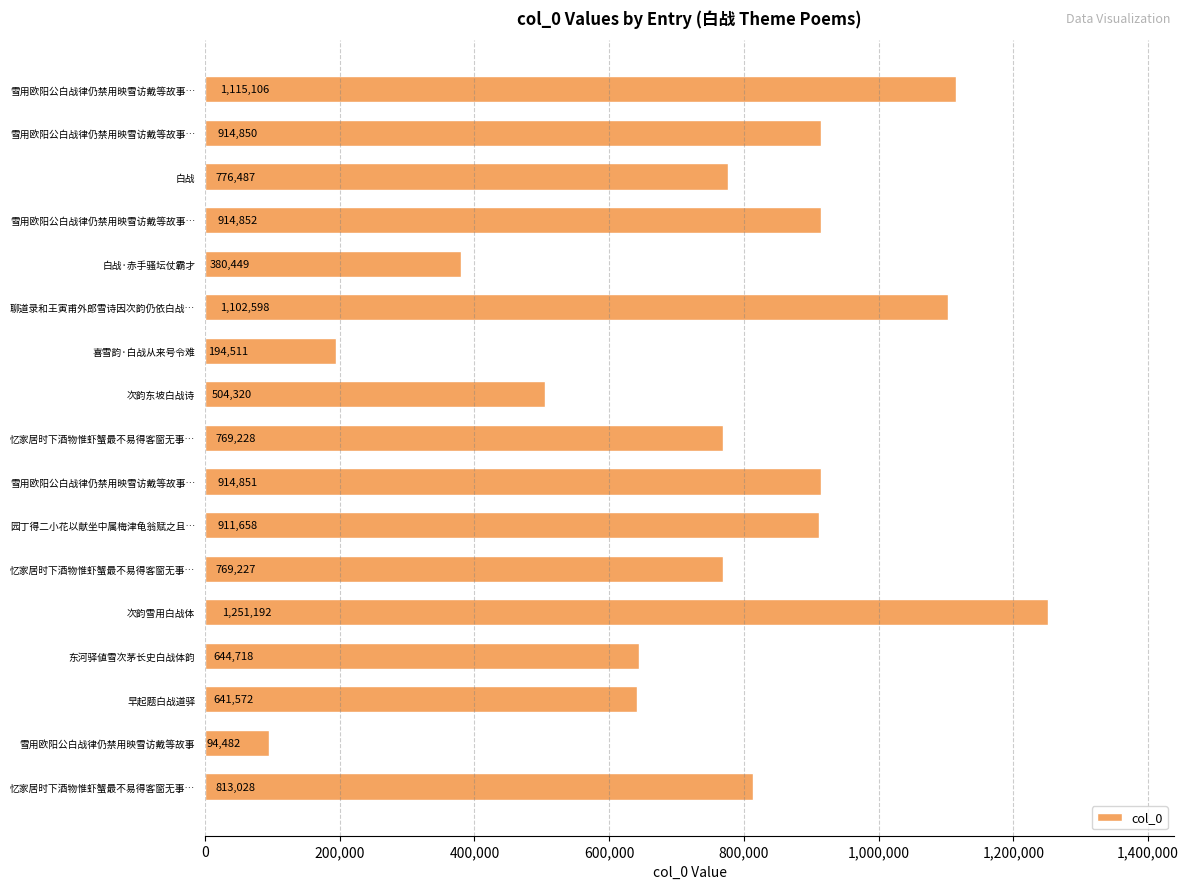

Does the chart contain stacked bars?

No